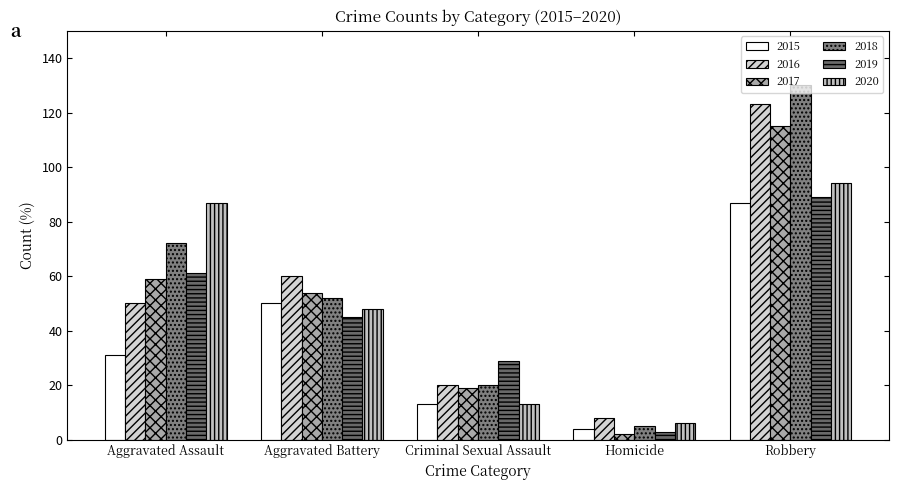

The value of 2018 at Aggravated Assault is 19. True or false?

False